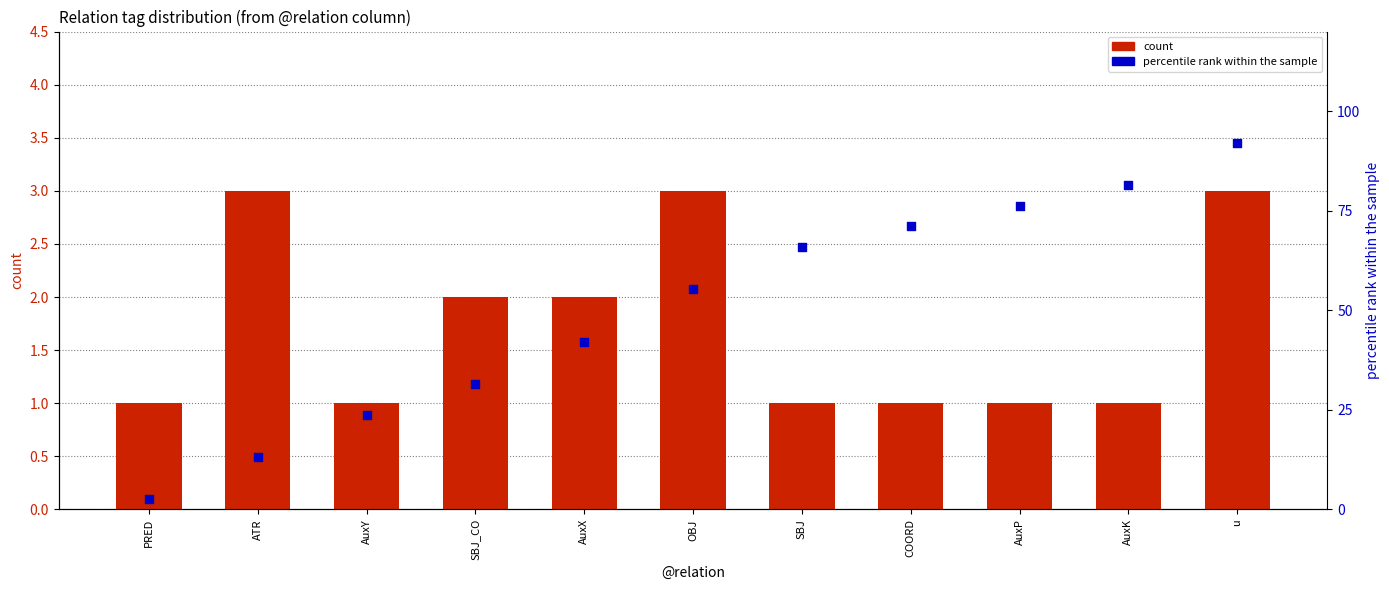

Is the value of percentile rank within the sample at SBJ_CO greater than the value of count at u?

Yes